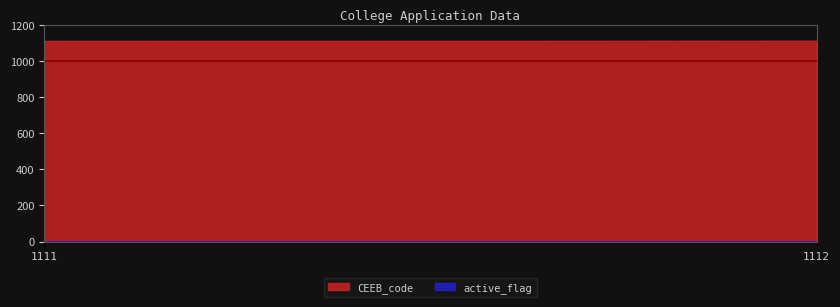

Reading right to left, list all the values displayed in this chart.

CEEB_code: 1112	1111
active_flag: 0	1